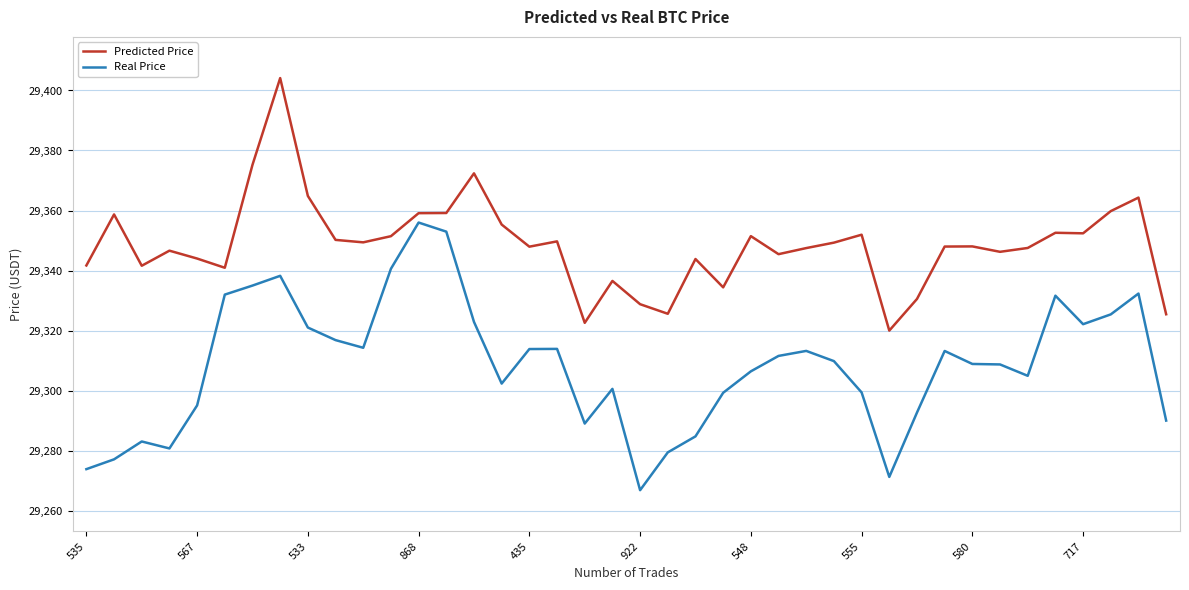

Which series has the largest total across all categories?

Predicted Price